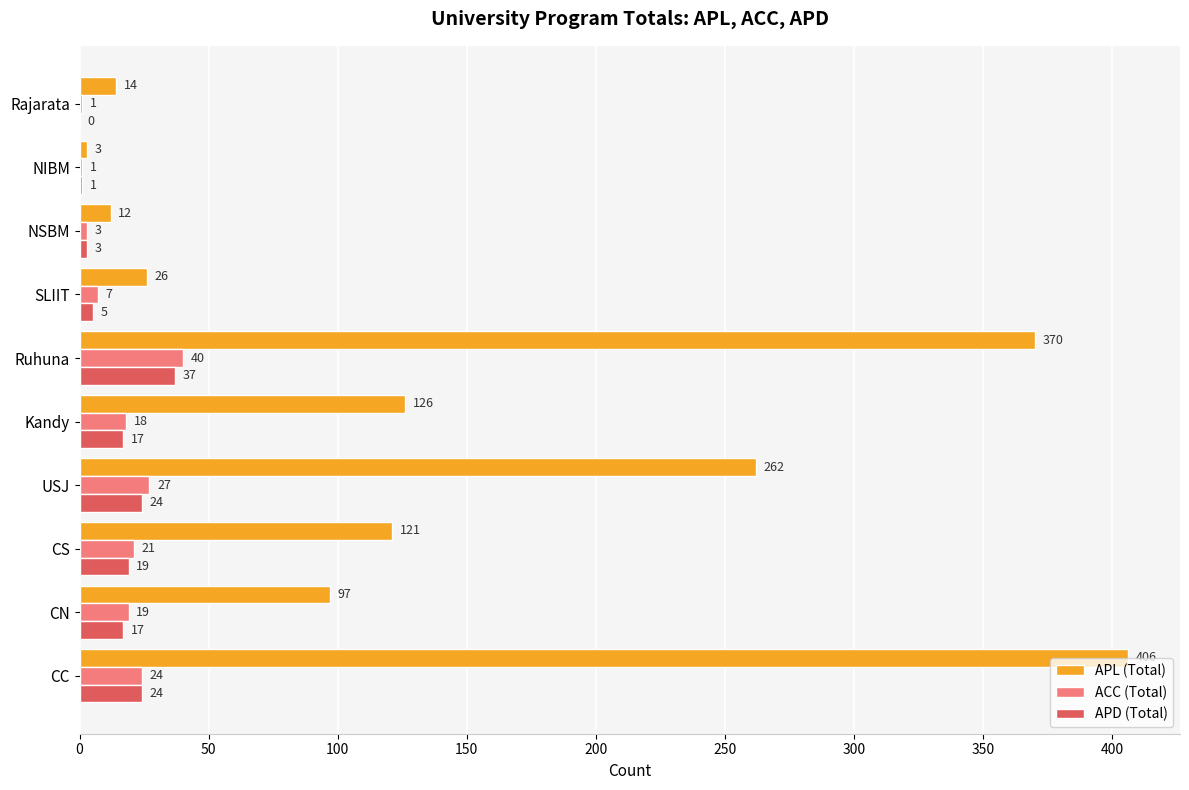

Where is ACC (Total) nearest to the value 20?

CN